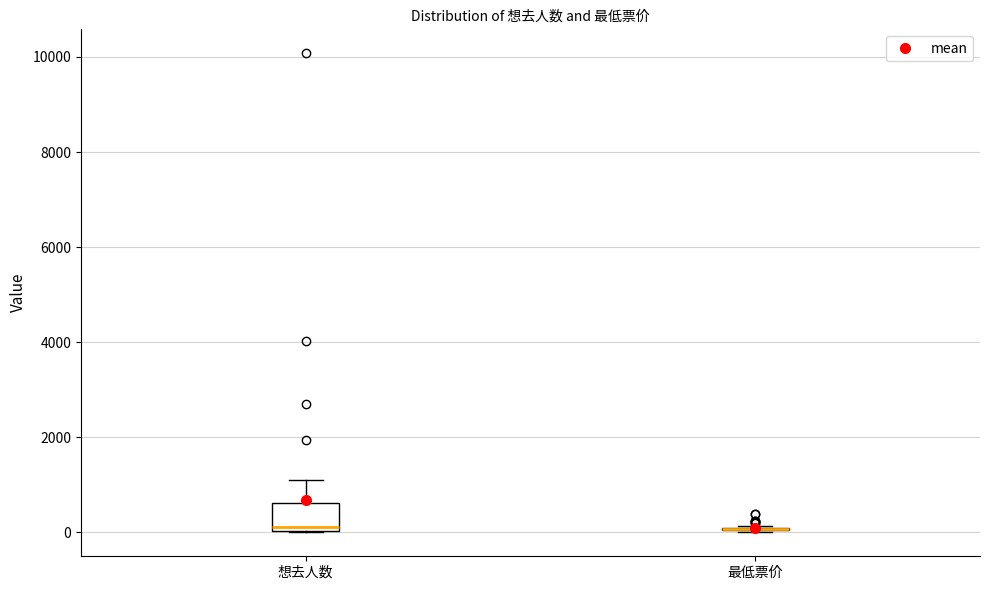

Reading left to right, transcribe this box plot: for each box, give where its median line is, the range the box spans, and where its two whiskers end, as read against the y-axis. The values are not printed on the chart, so give them approximately, as read against the axis.

想去人数: median 200, box 0 to 600, whiskers 0 to 1000
最低票价: box collapsed to a line at 0, whiskers 0 to 200